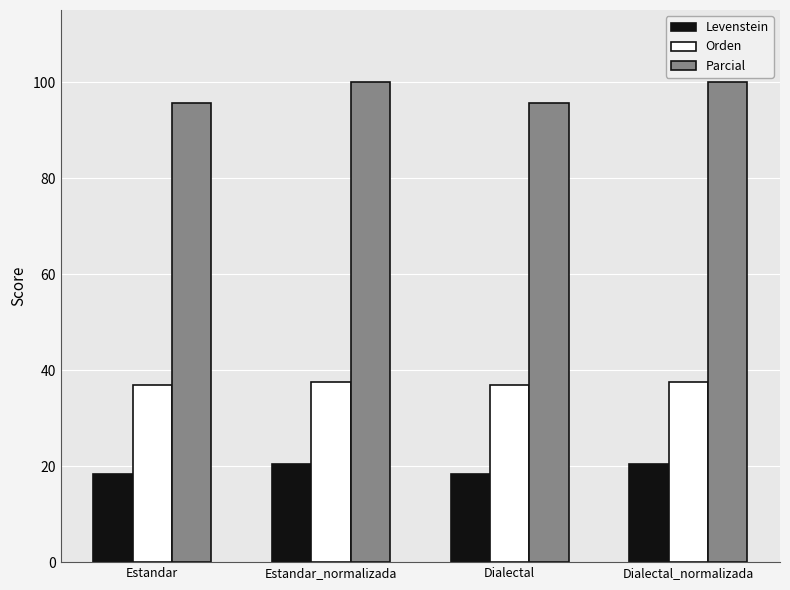

What is the approximate value of Levenstein at Estandar_normalizada?

20.4